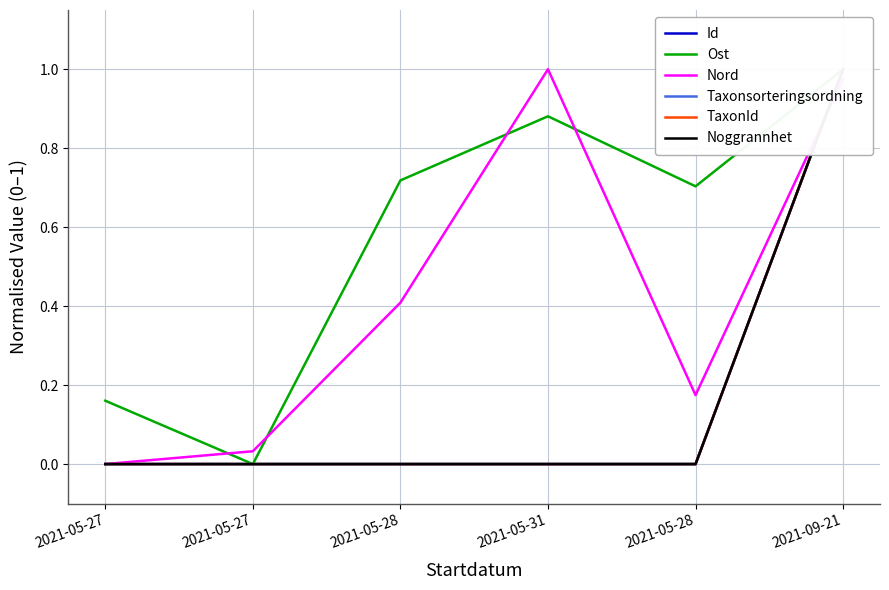

Rank the series by their maximum value, from lowest to highest.

Id, Ost, Nord, Taxonsorteringsordning, TaxonId, Noggrannhet